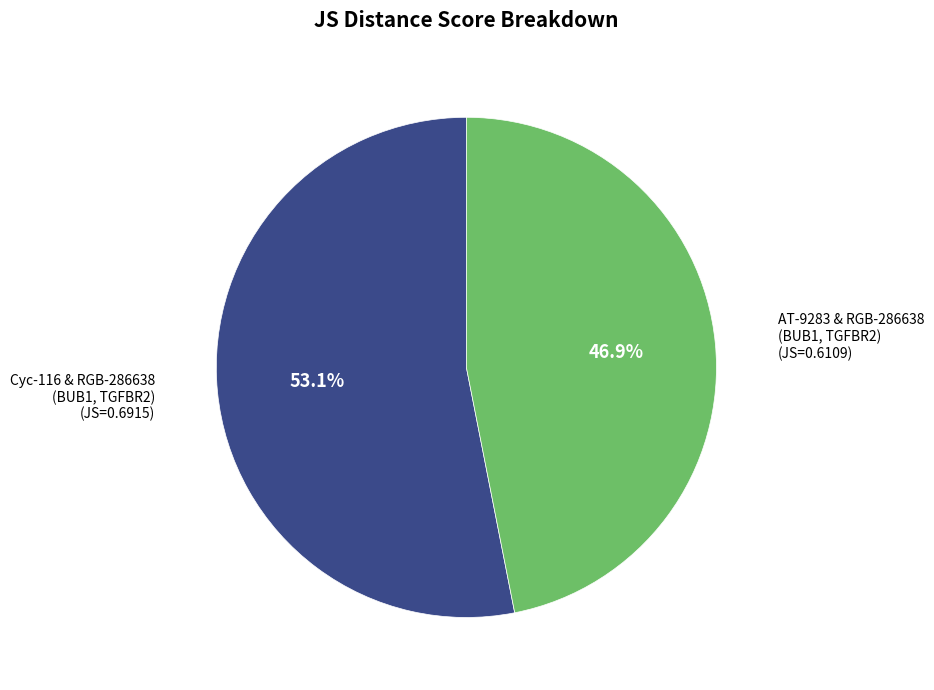

Does any single category account for the majority?

Yes